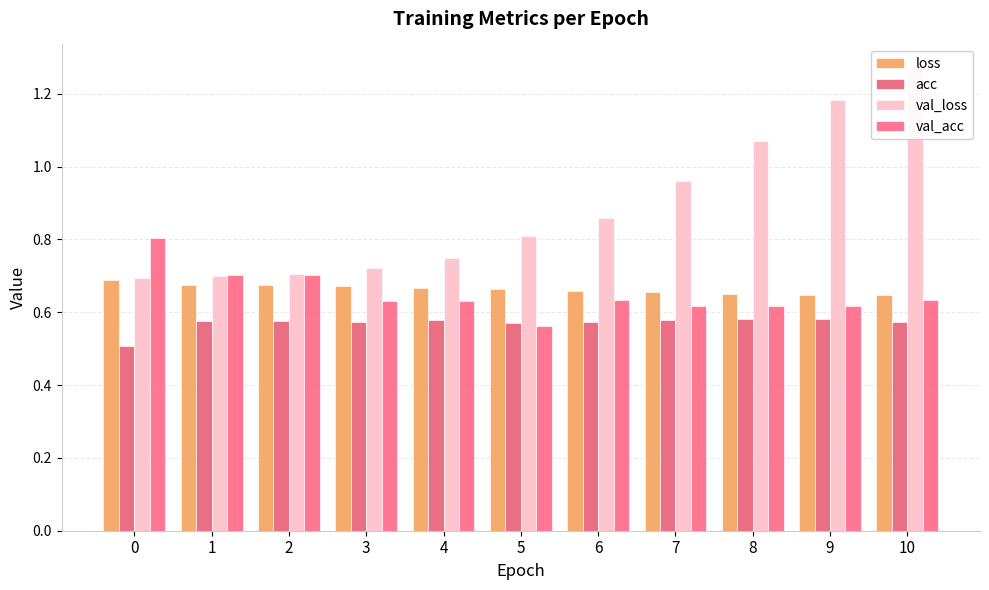

Where is loss nearest to the value 0?

10